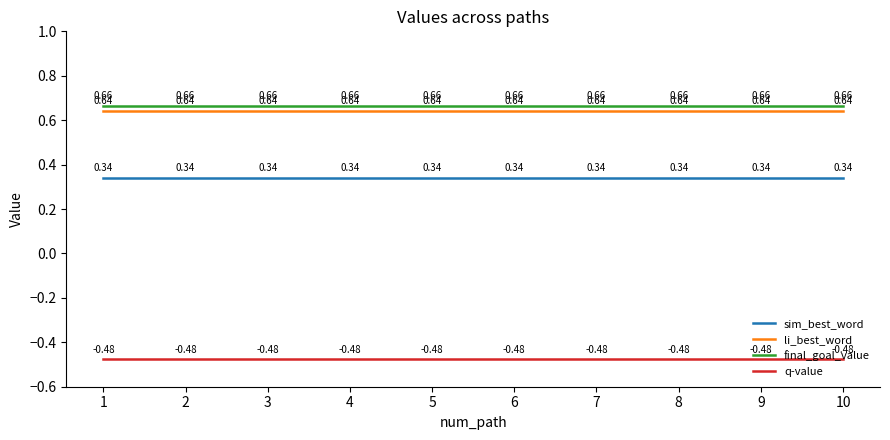

List the series in order of their peak value, highest first.

final_goal_value, li_best_word, sim_best_word, q-value